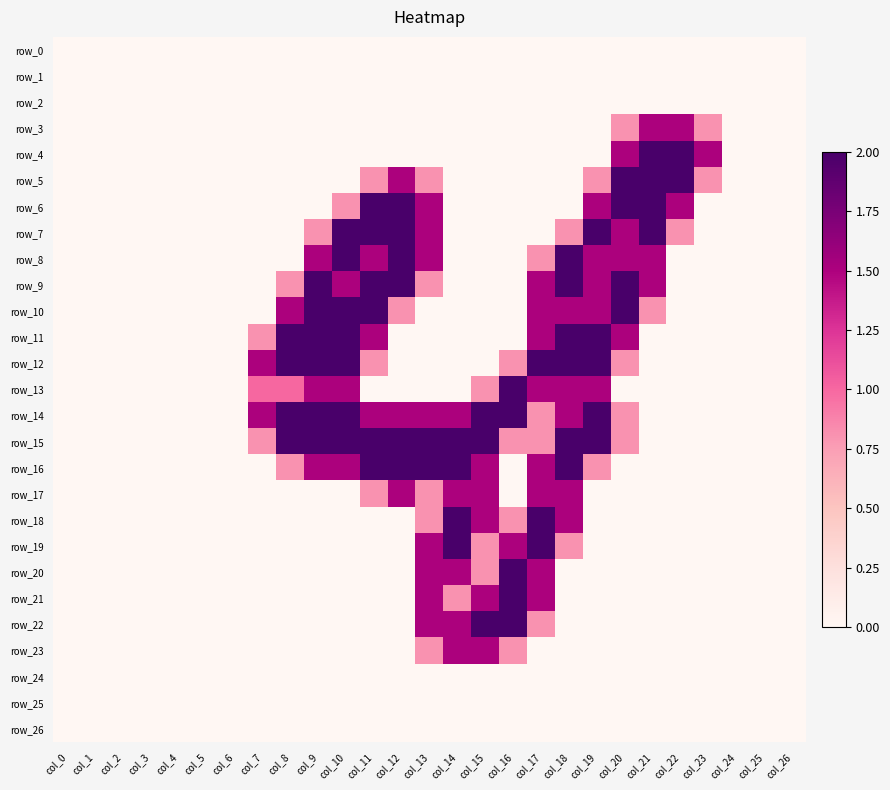

At which label does row_10 reach its minimum?

col_0